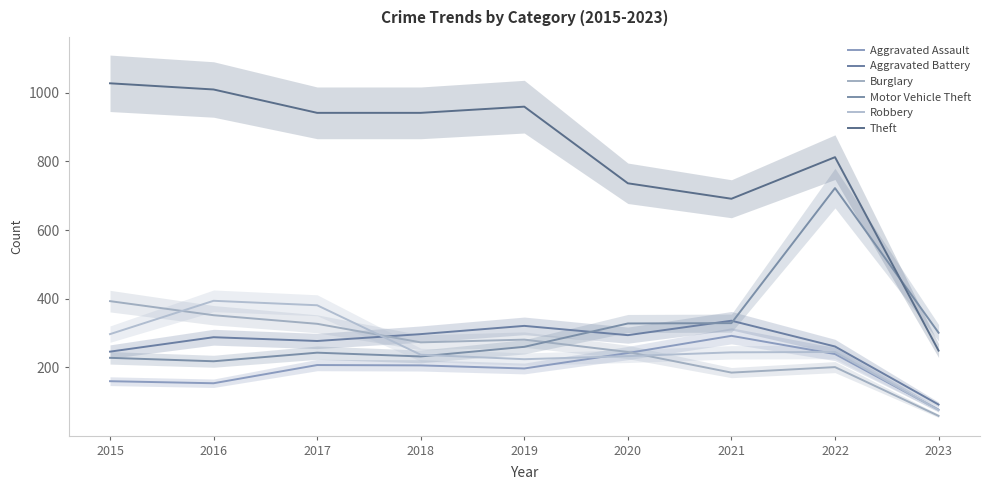

What is the difference between the highest and lowest values at 2022?

611